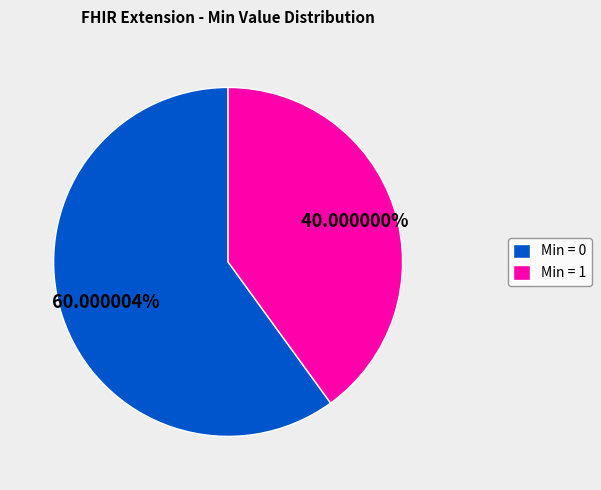

Count the number of slices in the pie.

2